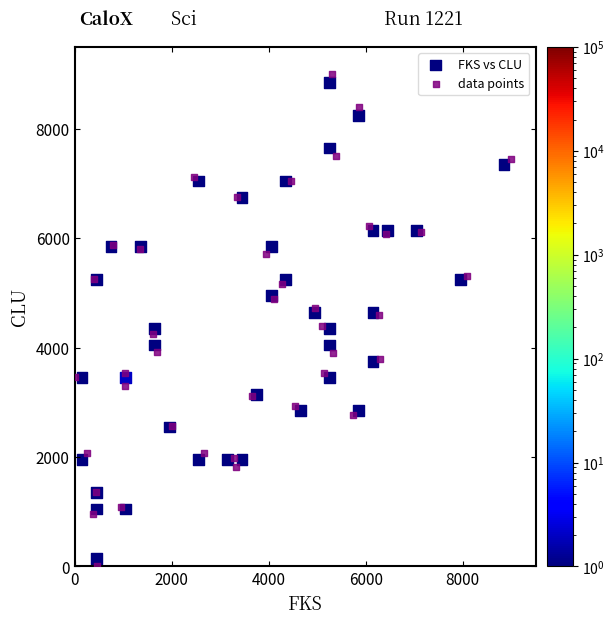

What are all the series names shown in the legend?

FKS vs CLU, data points